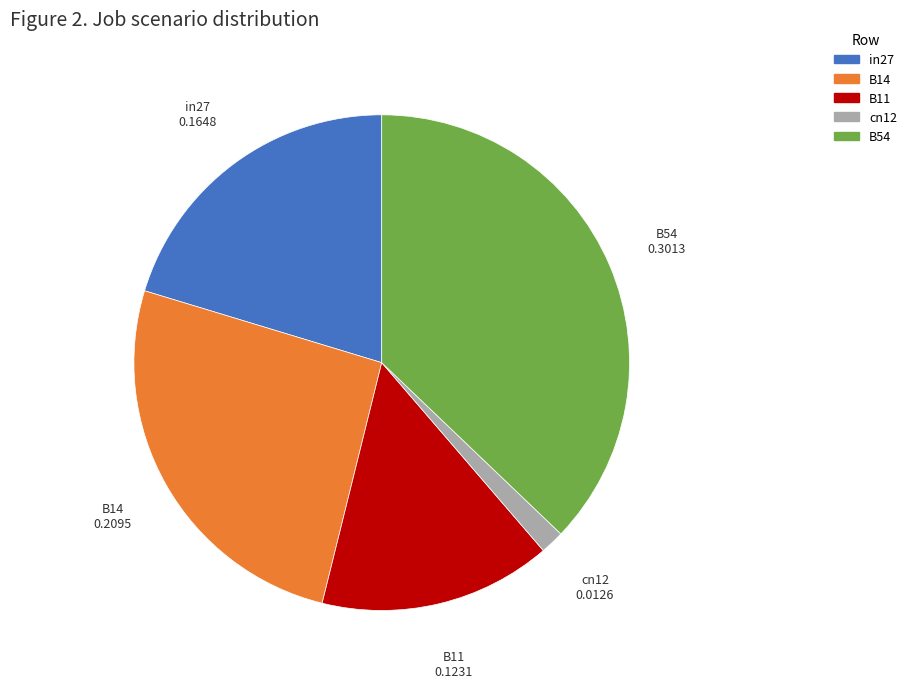

Which slice is the smallest?

cn12